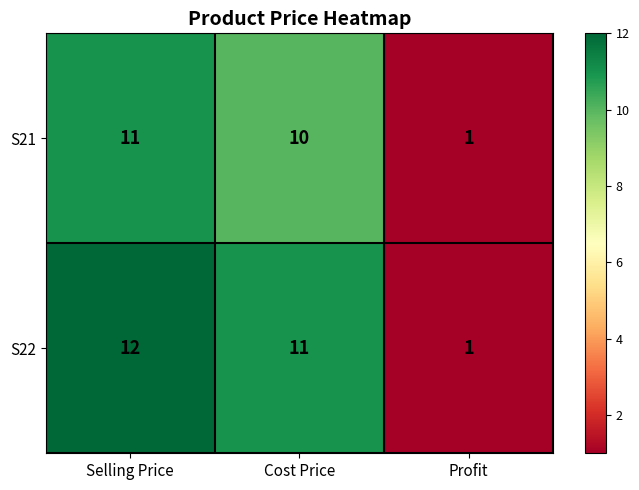

What is the maximum value shown in the chart?

12